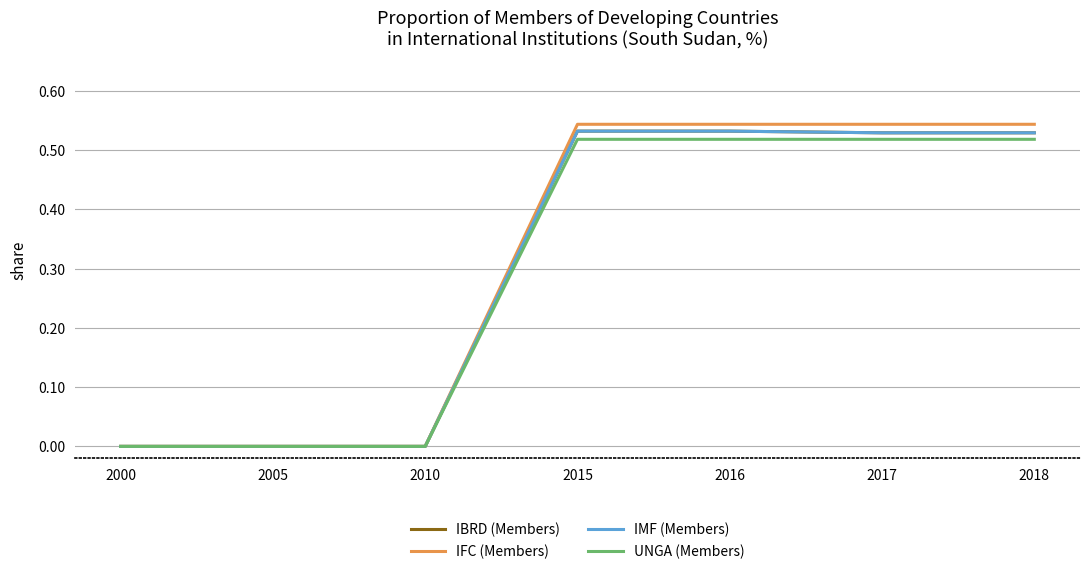

Is this an area chart (filled region under the line)?

No